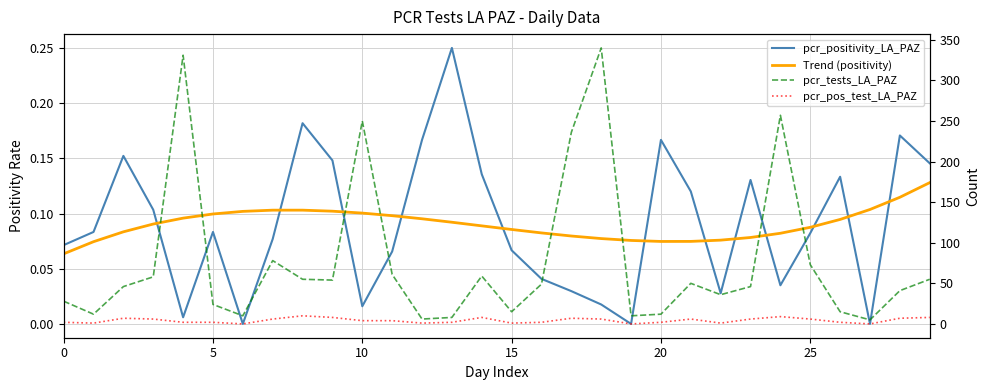

What is the value of the pcr_tests_LA_PAZ point at the 20th from the left?

10.0